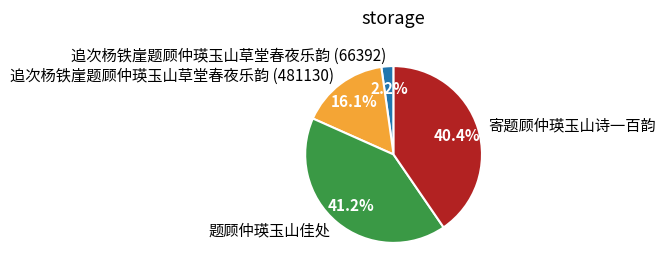

Which slice is the smallest?

追次杨铁崖题顾仲瑛玉山草堂春夜乐韵 (66392)